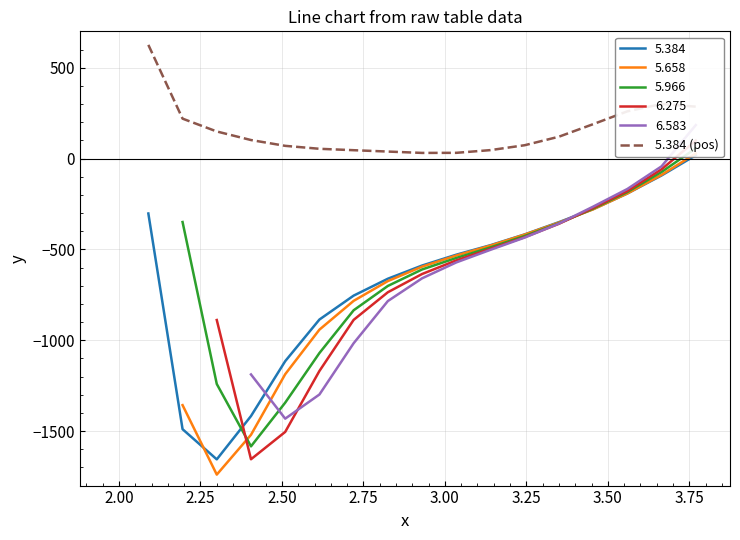

What is the maximum value for 5.384 (pos)?

625.5